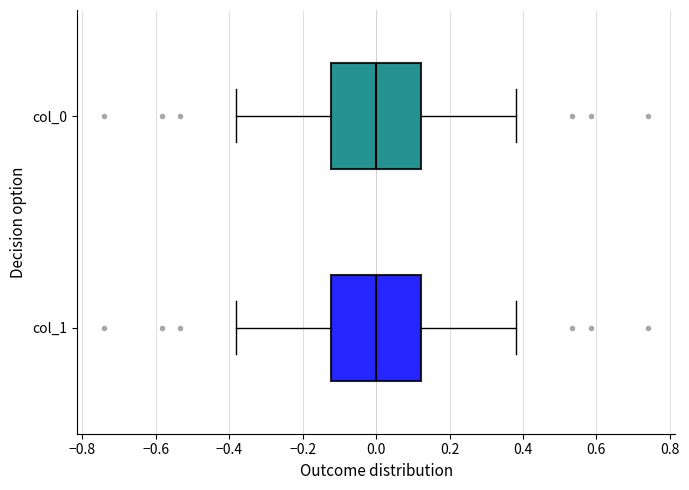

Where does the median line of the box for col_1 sit on the x-axis? The values are not printed on the chart, so give them approximately, as read against the axis.

0.00